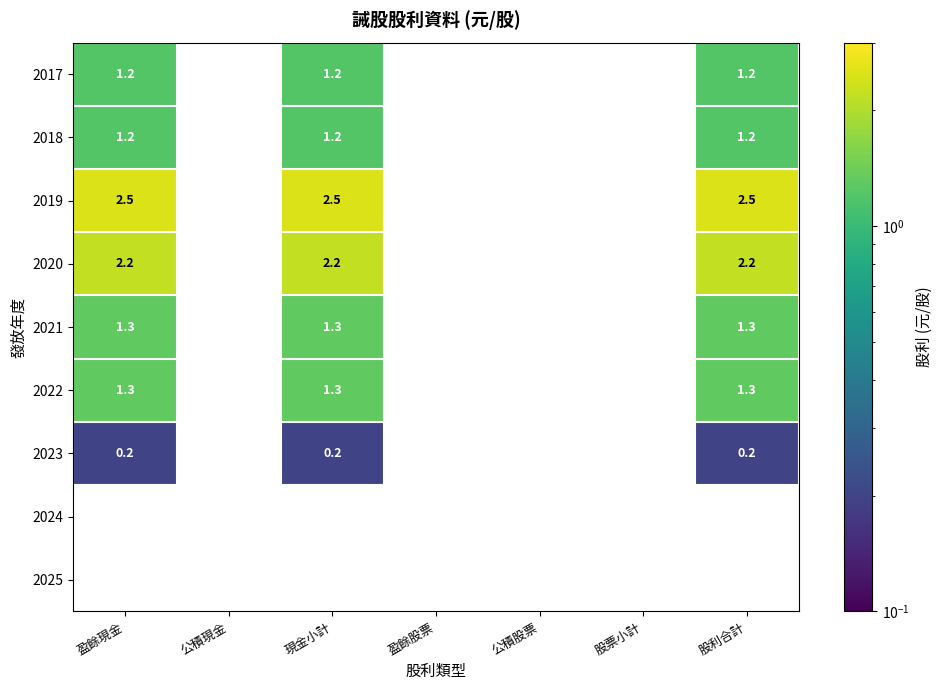

What is the highest value of the 2023 series?

0.2